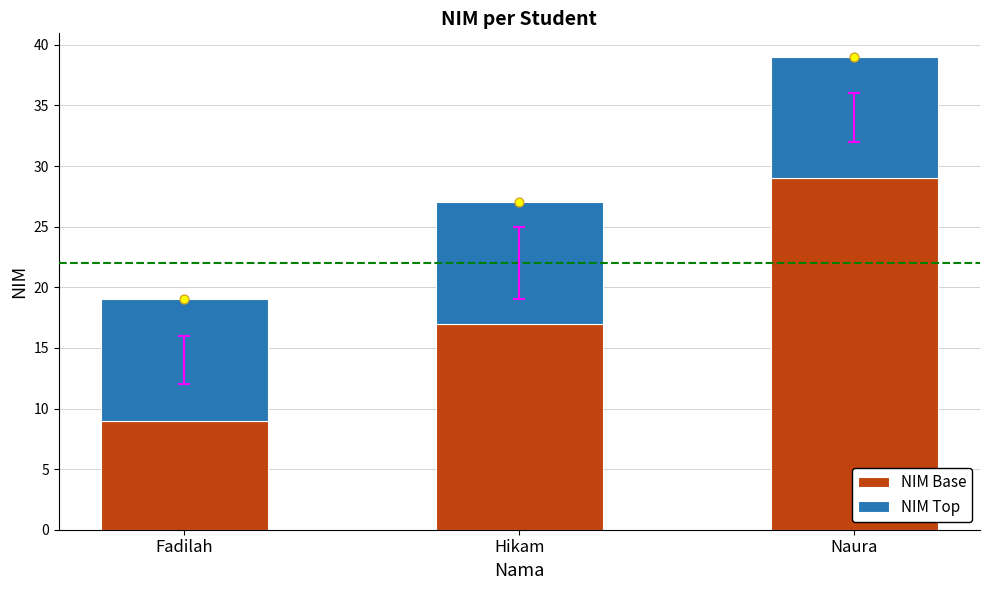

Which series reaches the minimum Y coordinate?

NIM Base